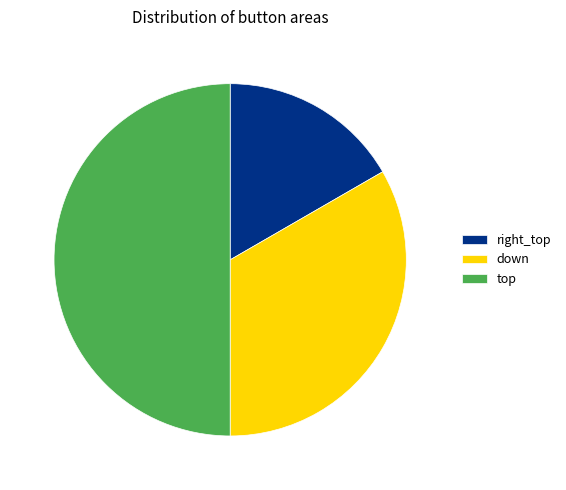

Rank the categories by value from lowest to highest.

right_top, down, top